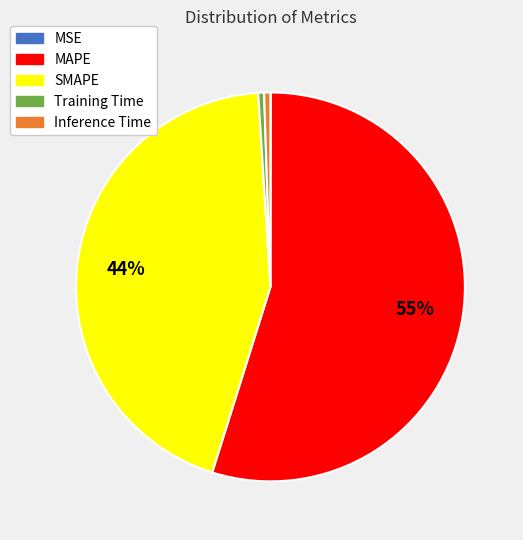

Between Inference Time and SMAPE, which is larger?

SMAPE